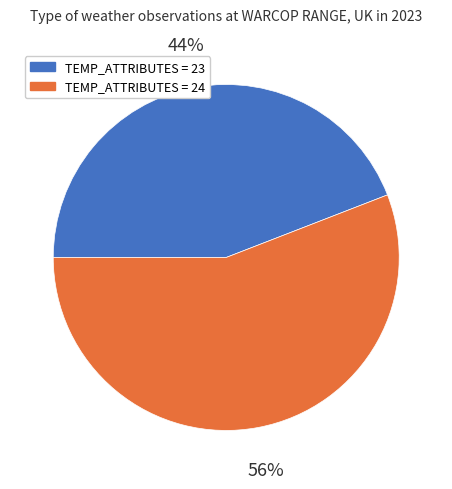

How many segments does this pie chart have?

2